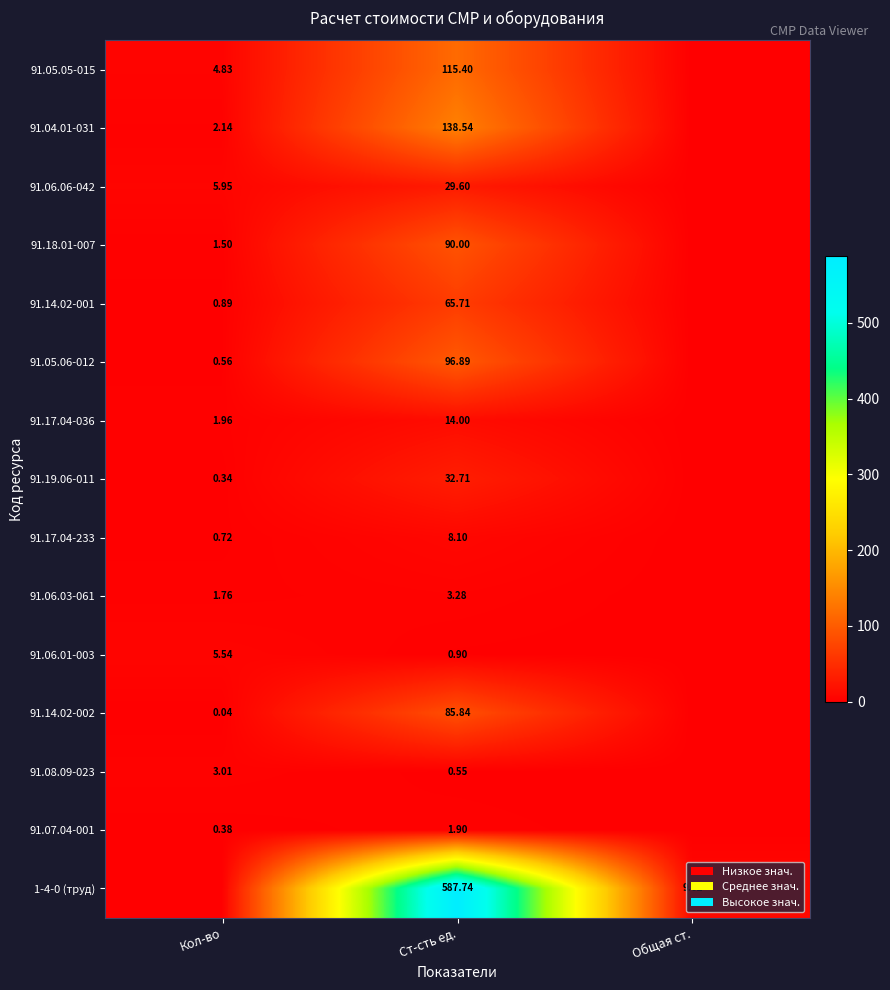

Which category has the highest value across all series?

Ст-сть ед.